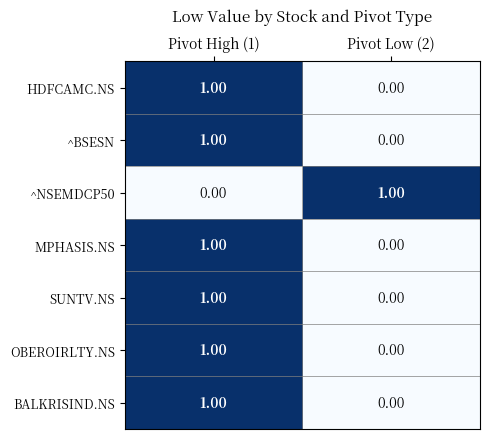

At which category is the sum across all series the highest?

Pivot High (1)